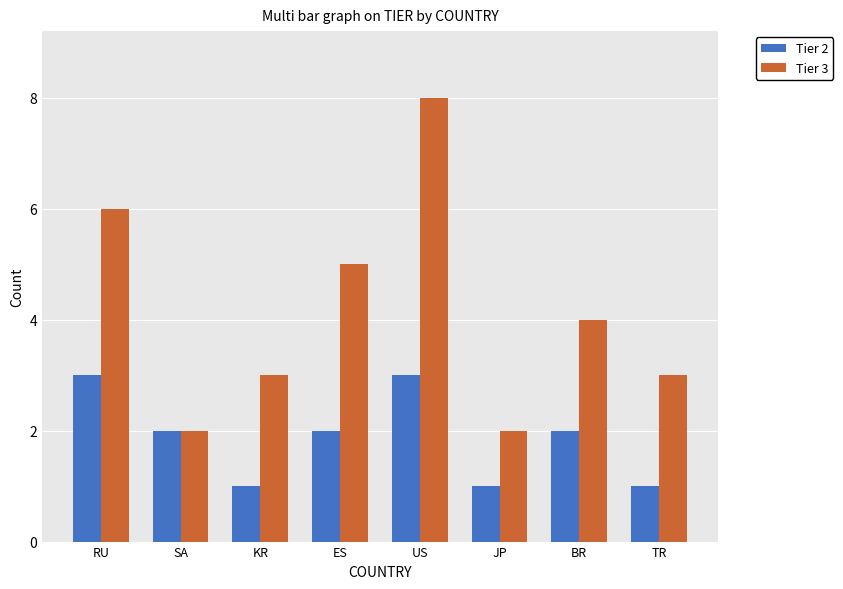

At BR, list the series in order from smallest to largest.

Tier 2, Tier 3